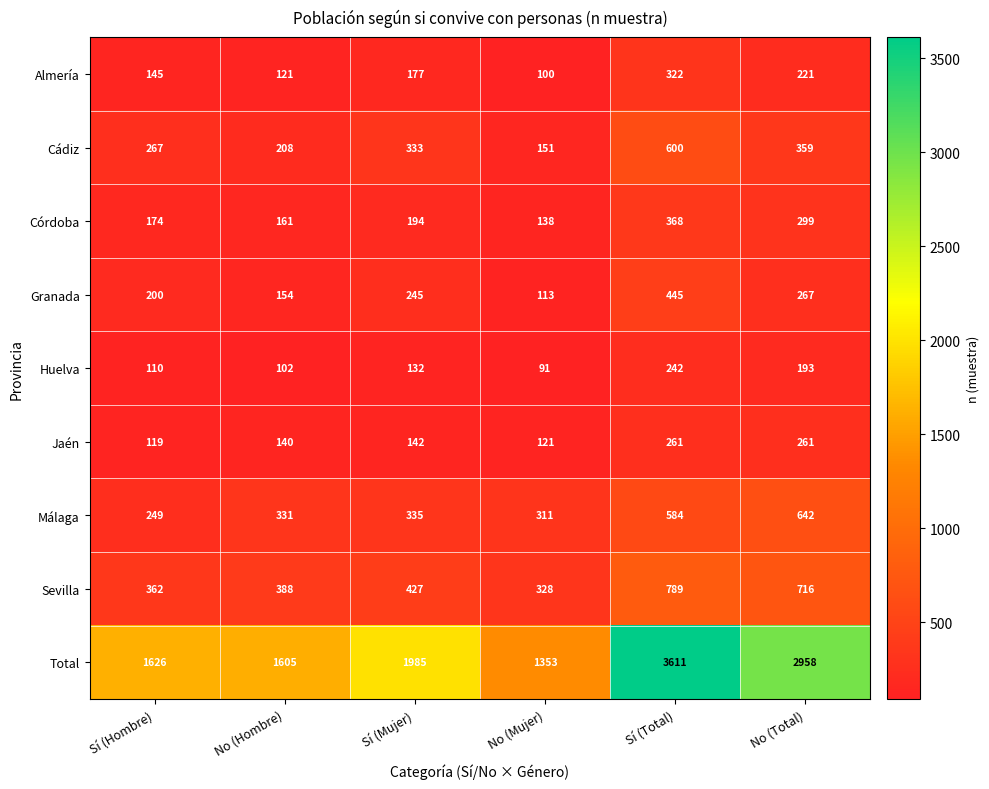

Which label corresponds to the largest value in the chart?

Sí (Total)